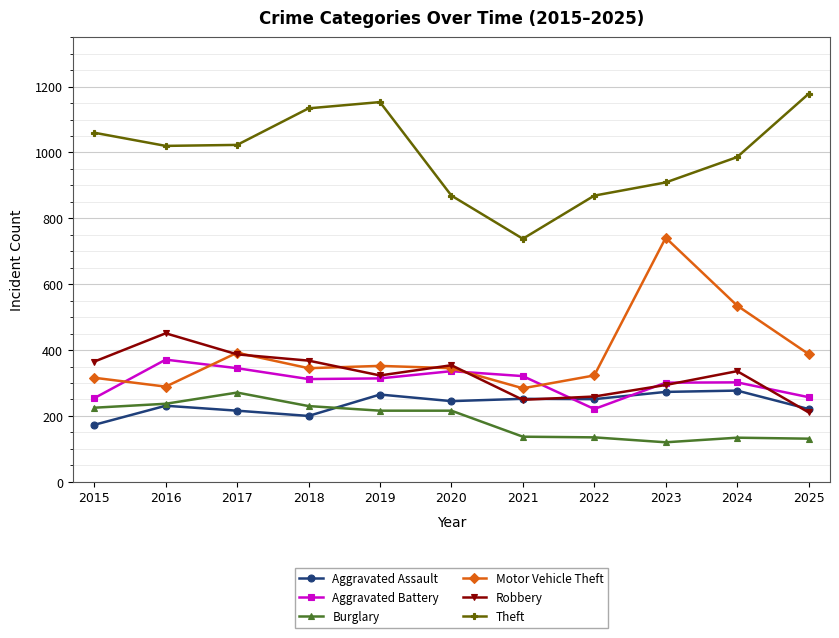

What is the difference between the highest and lowest values at 2021?

601